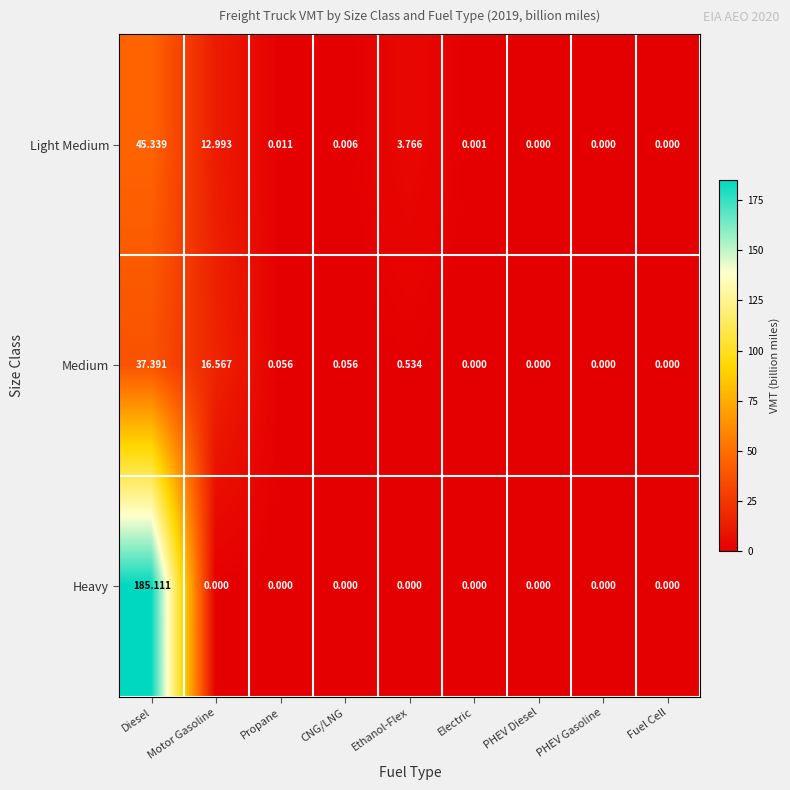

Which category has the highest value across all series?

Diesel